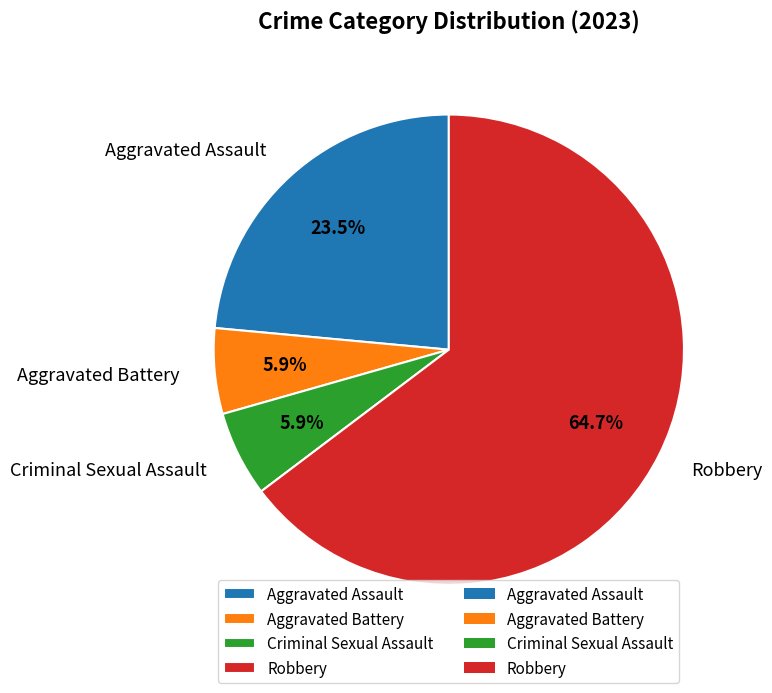

What is the largest slice in the pie chart?

Robbery